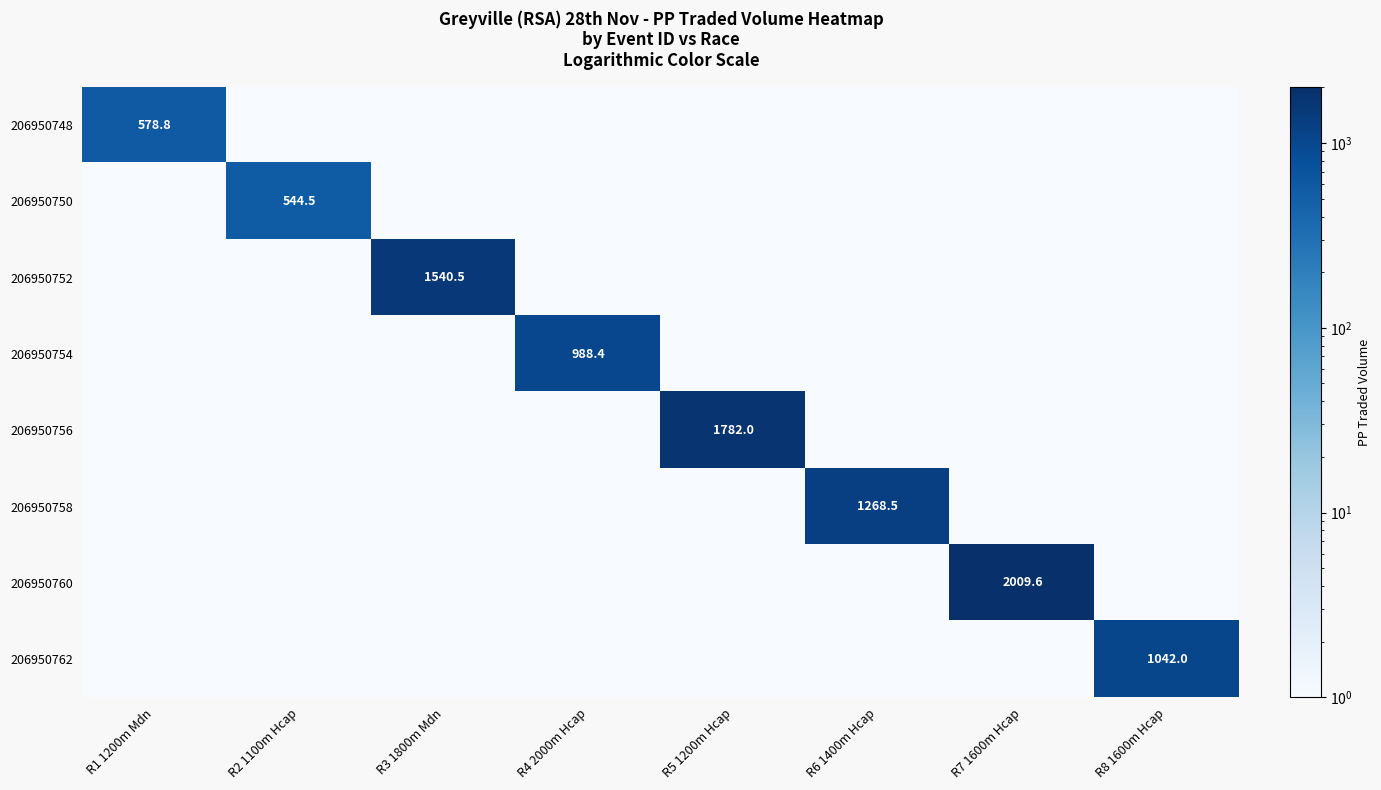

What value does the 206950758 series have at R1 1200m Mdn?

1.0